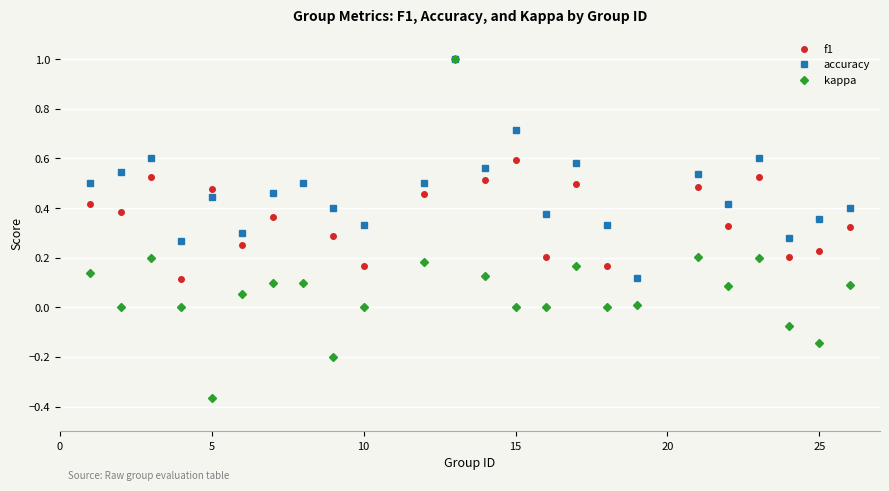

Is this an area chart (filled region under the line)?

No